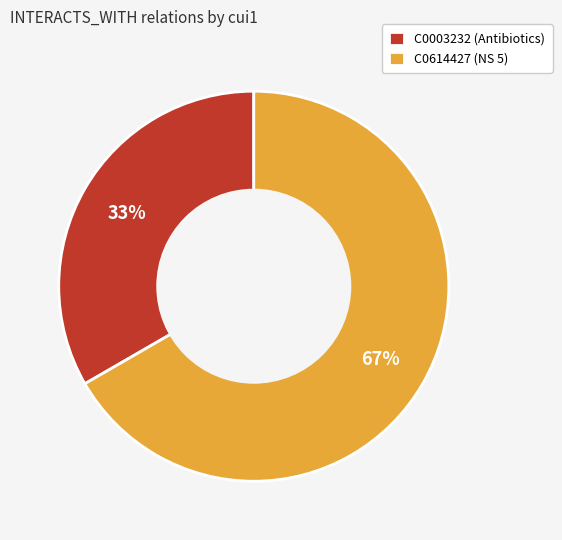

True or false: C0614427 accounts for 57% of the total.

False